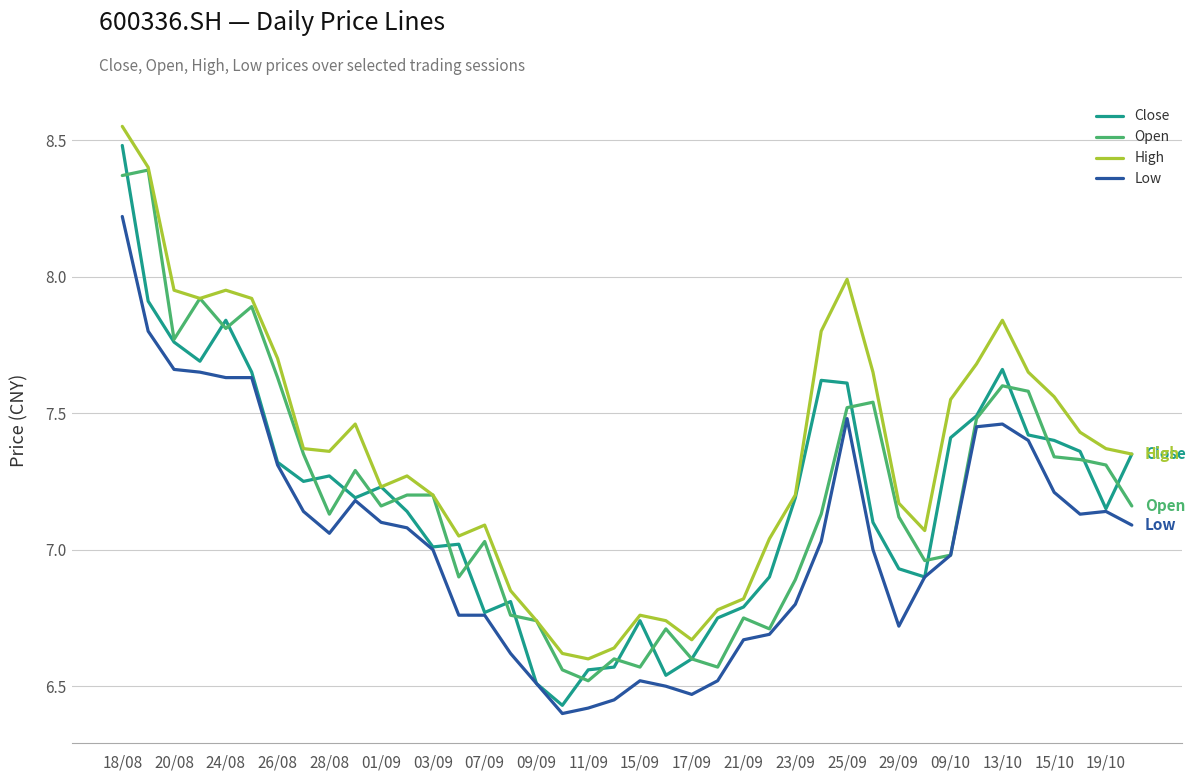

Which series has the widest spread of values?

Close